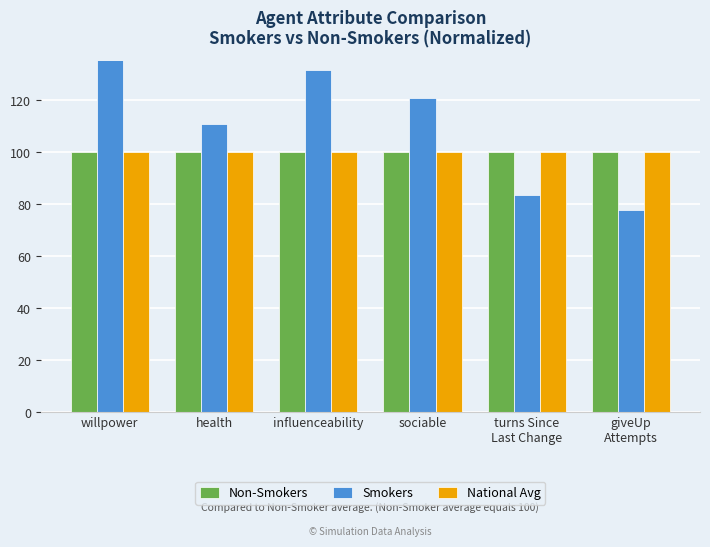

What is the label of the 2nd bar from the left?

health